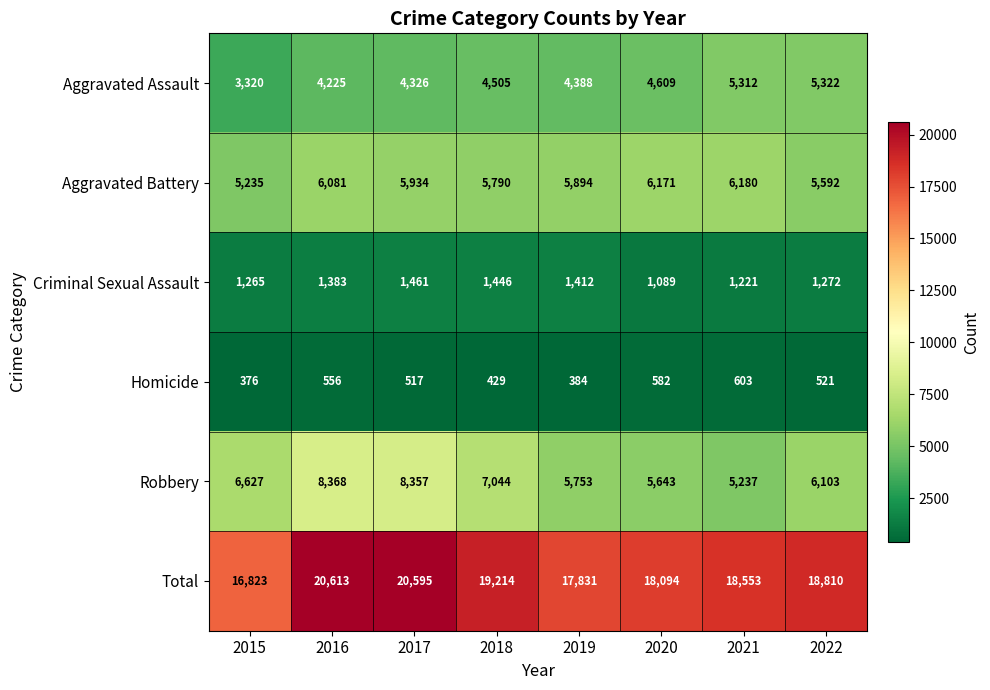

At which category is the sum across all series the highest?

2016